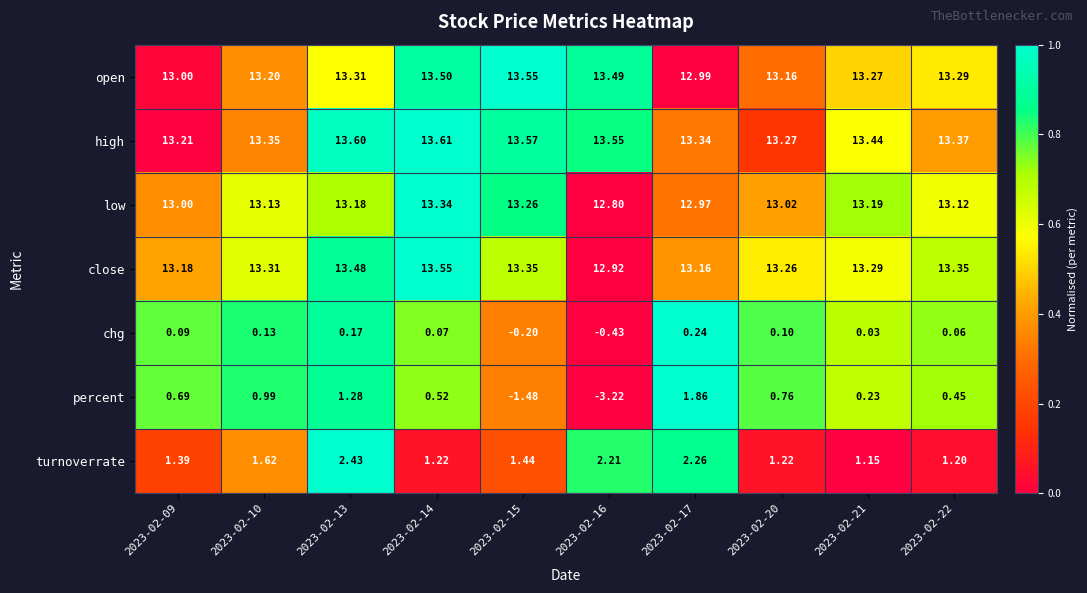

Which series has the widest spread of values?

percent